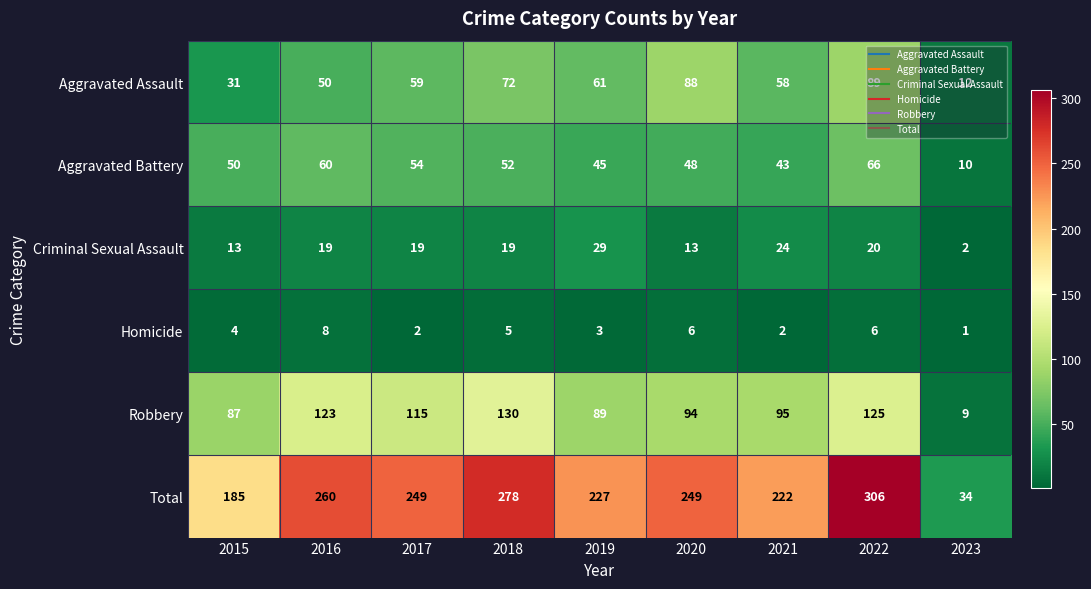

The value of Robbery at 2023 is 3. True or false?

False